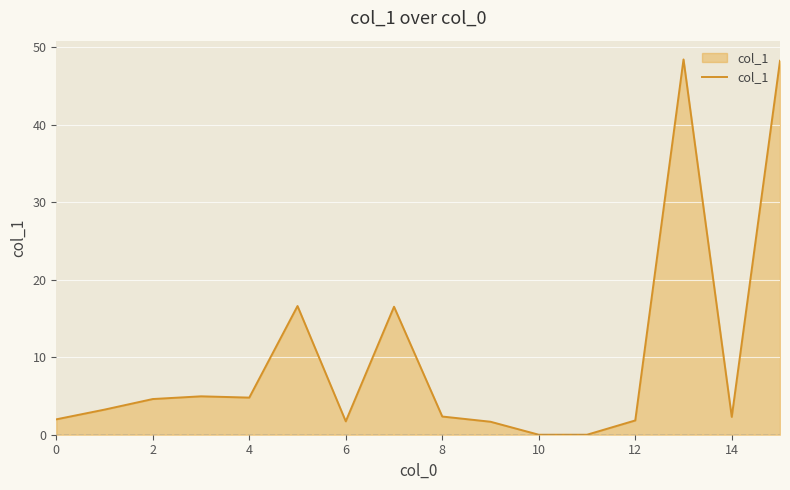

What is the difference between the maximum and minimum values?

48.4